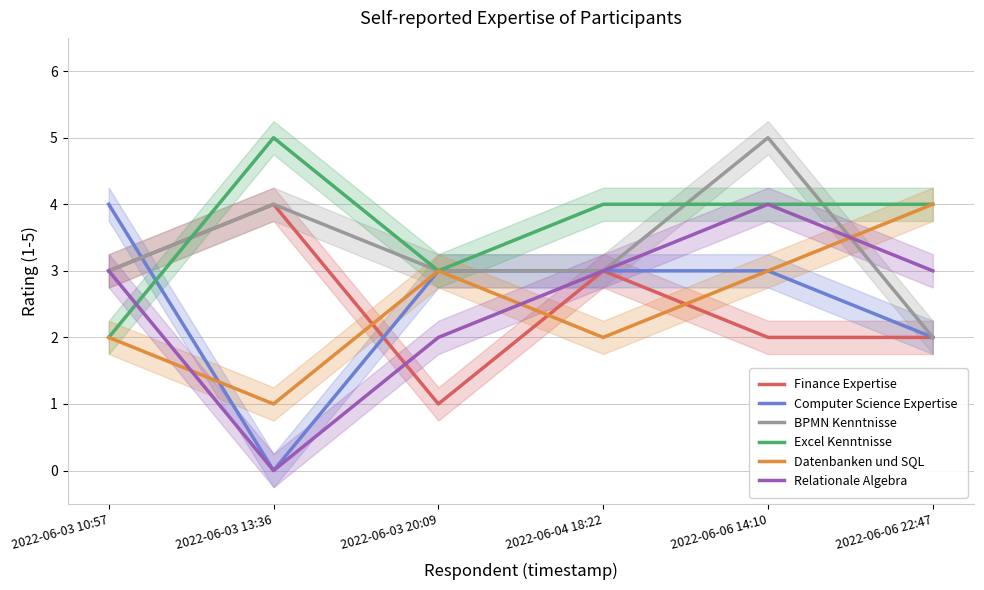

Which series ends up on top after the final intersection of Finance Expertise and Relationale Algebra?

Relationale Algebra